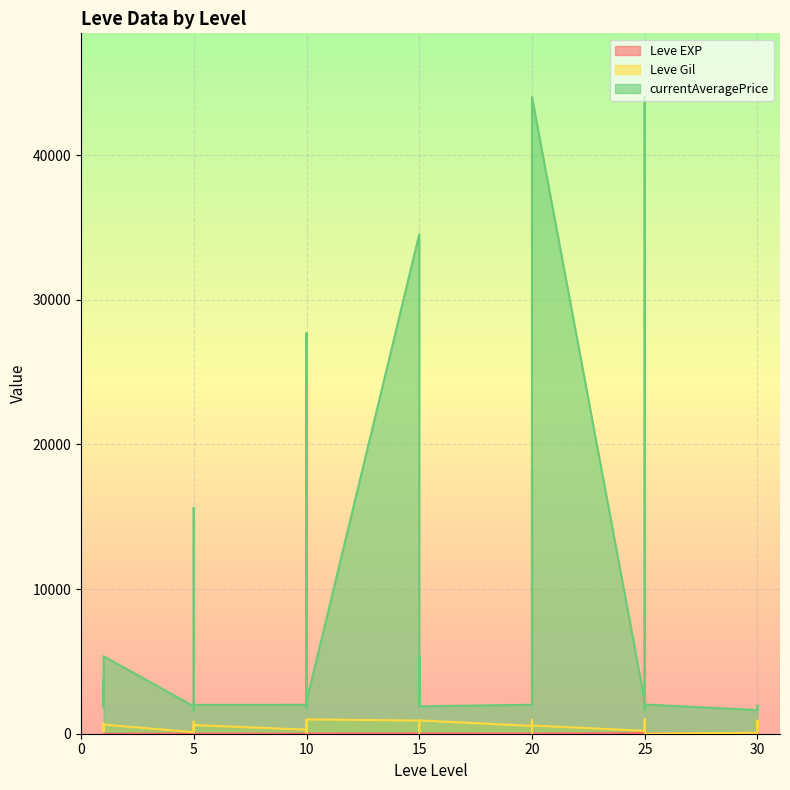

What is the value of the currentAveragePrice point at the 9th from the left?

1894